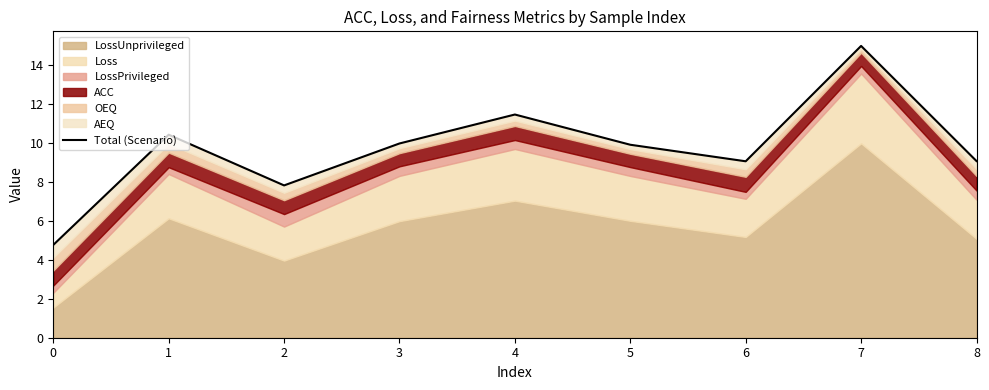

How many lines are shown in the chart?

1